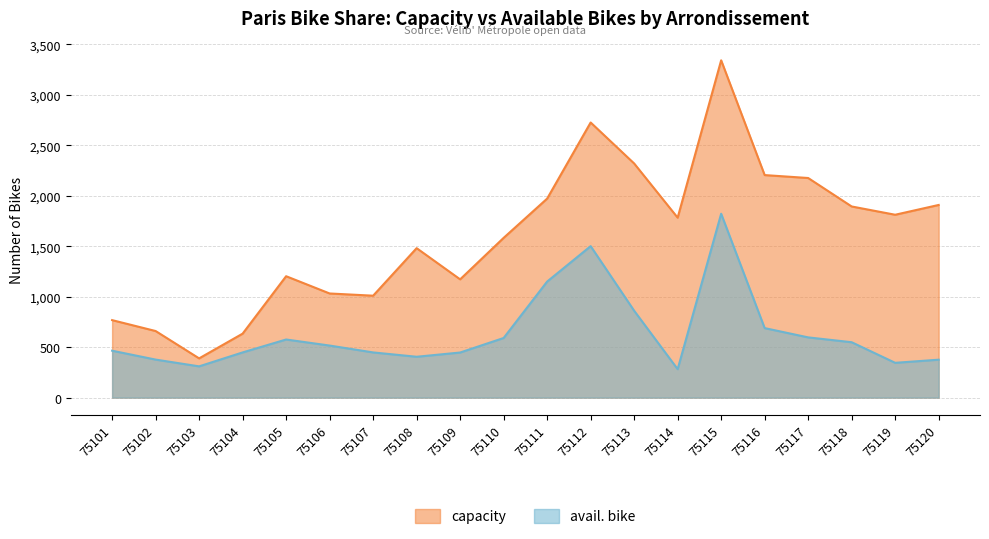

How many values in the avail. bike series exceed 516?

9